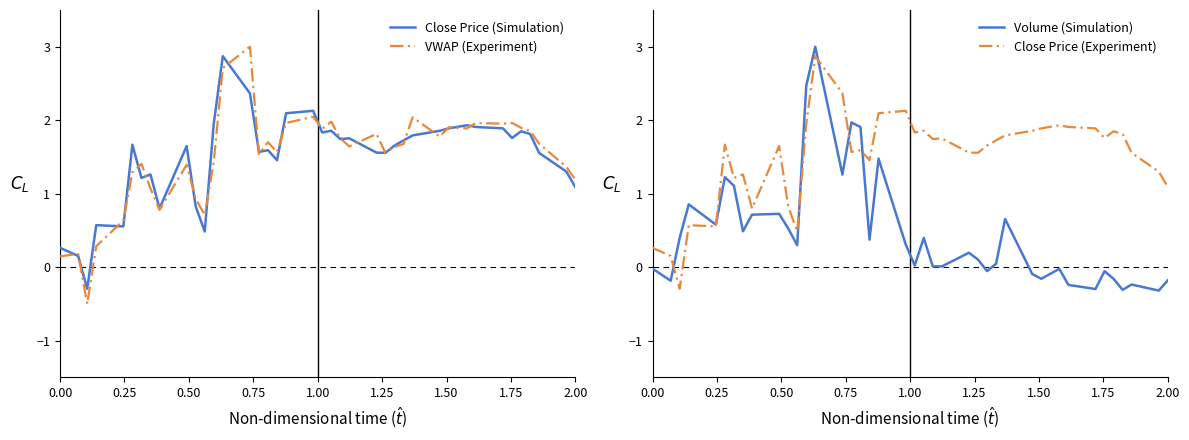

The VWAP (Experiment) series shows 1.2 at 2.00. True or false?

True